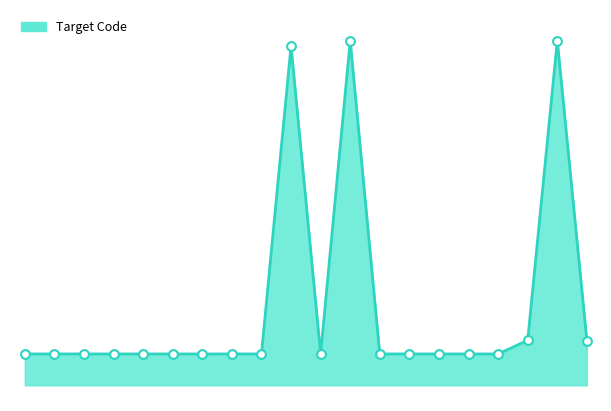

Does the chart have visible grid lines?

No